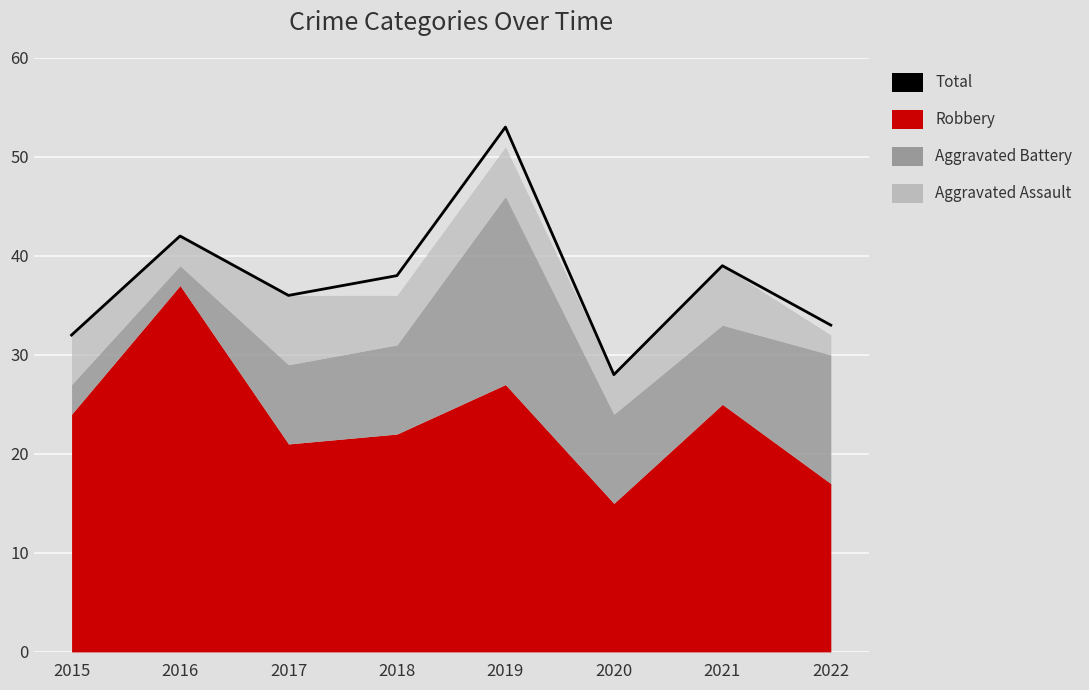

What is the value of the 8th point from the left?

33